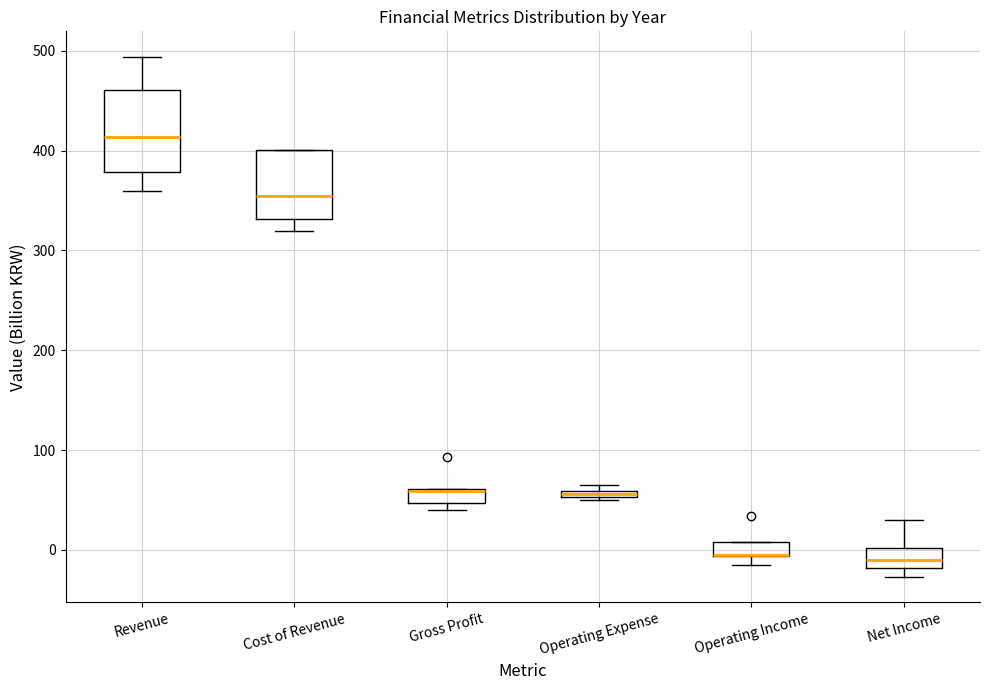

Where is the lower edge of the box for Operating Expense on the y-axis? The values are not printed on the chart, so give them approximately, as read against the axis.

50